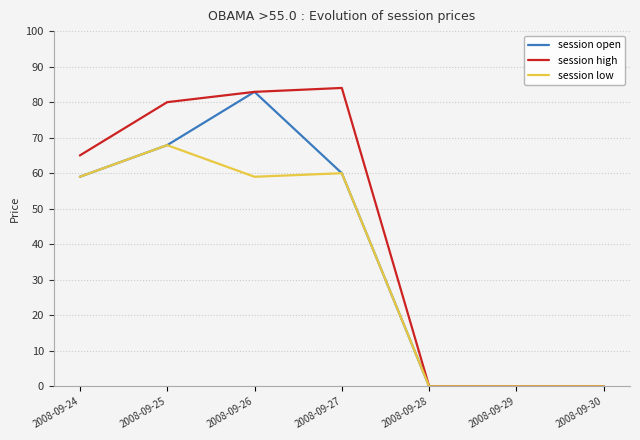

What are all the series names shown in the legend?

session open, session high, session low